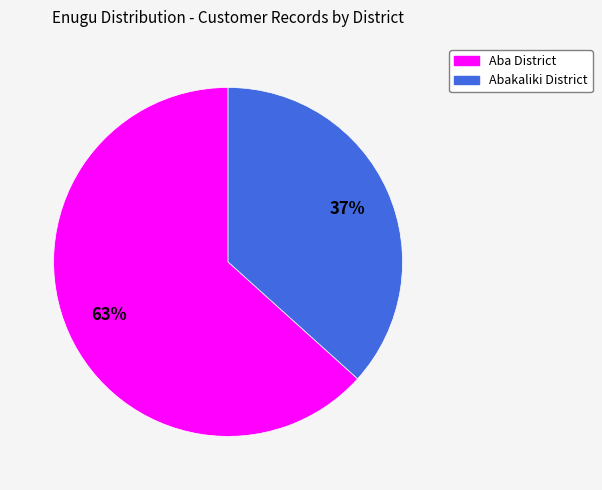

Which slice is the largest?

Aba District